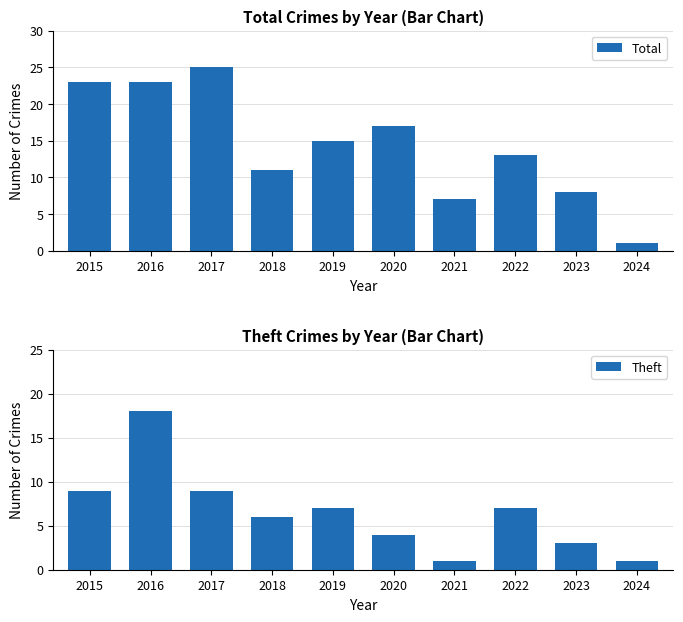

Is it true that Theft equals 12 at 2016?

False